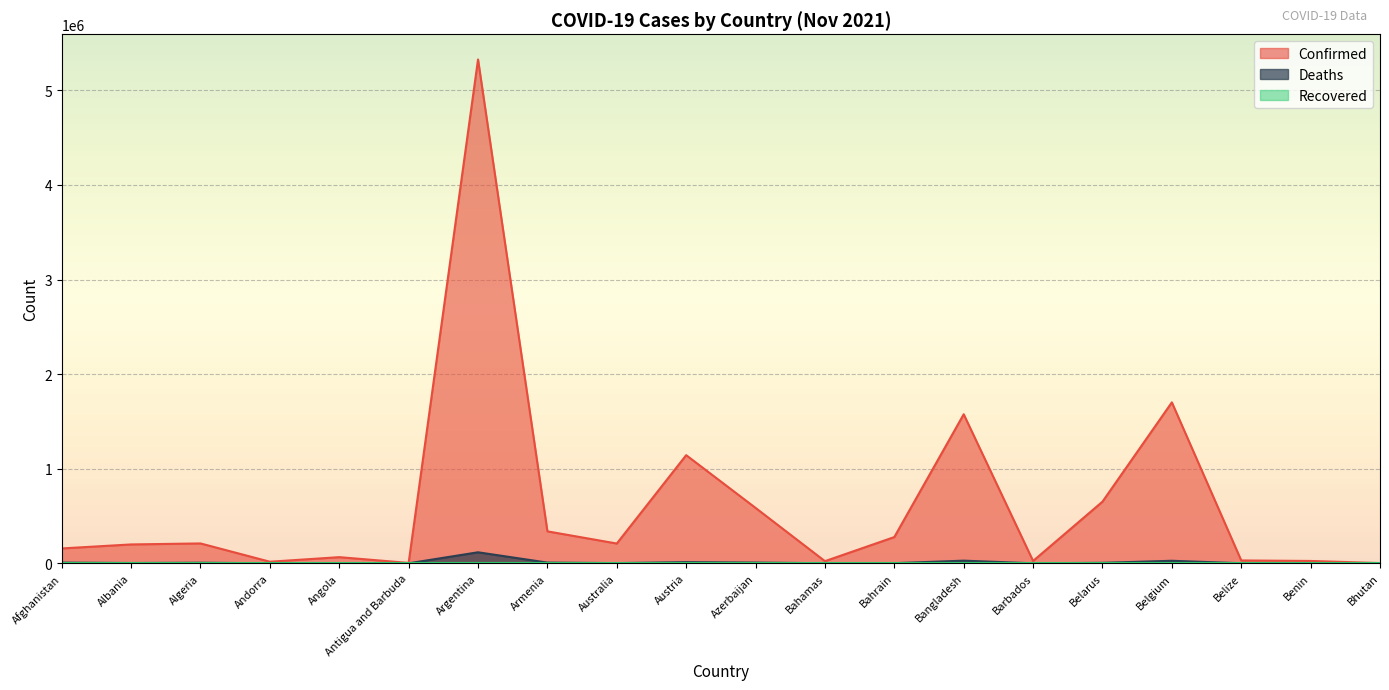

The value of Confirmed at Bhutan is 3779. True or false?

False